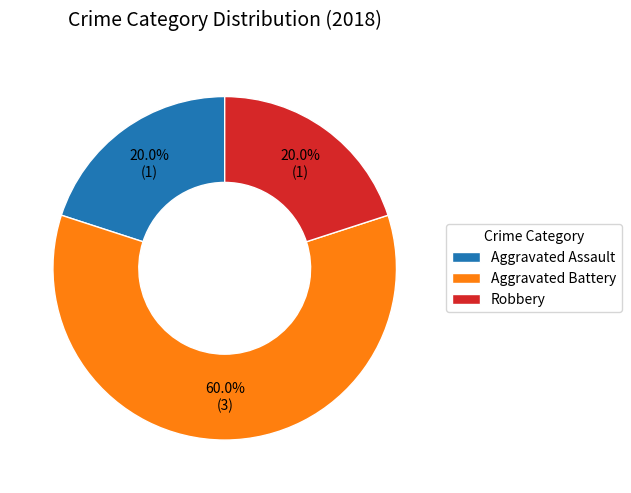

What portion of the pie excludes Aggravated Assault?

80.0%